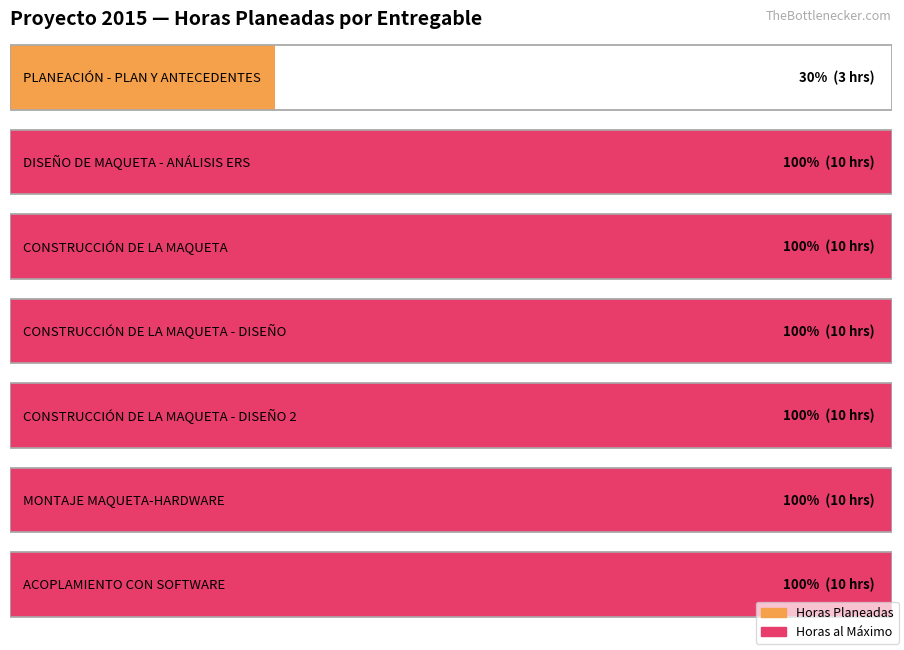

At which label is the value closest to 6?

PLANEACIÓN - PLAN Y ANTECEDENTES